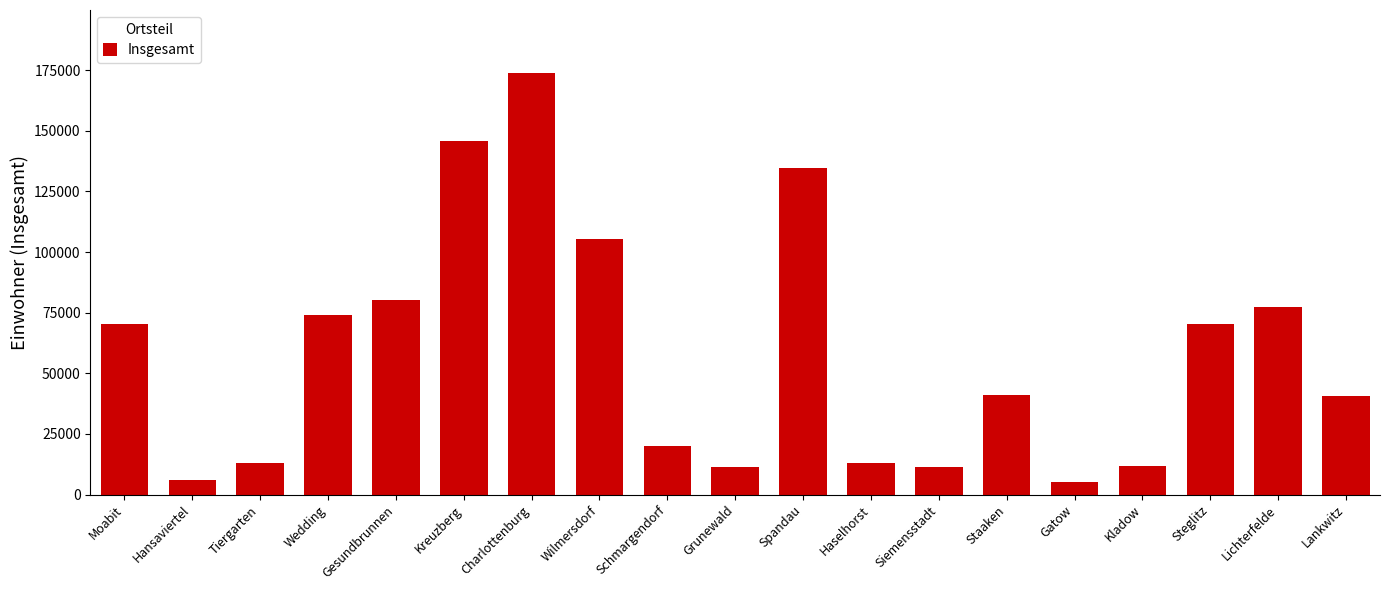

True or false: the data shows 100167 at Moabit.

False